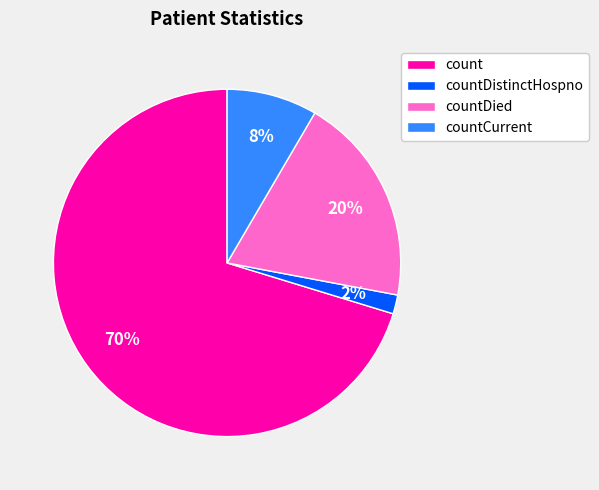

Combined, do countDistinctHospno and countCurrent account for over 50%?

No